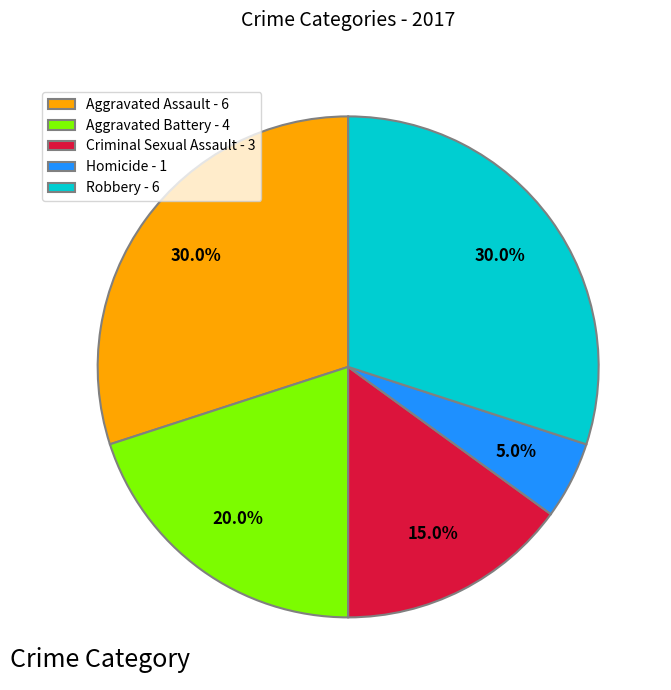

True or false: Homicide accounts for 16% of the total.

False